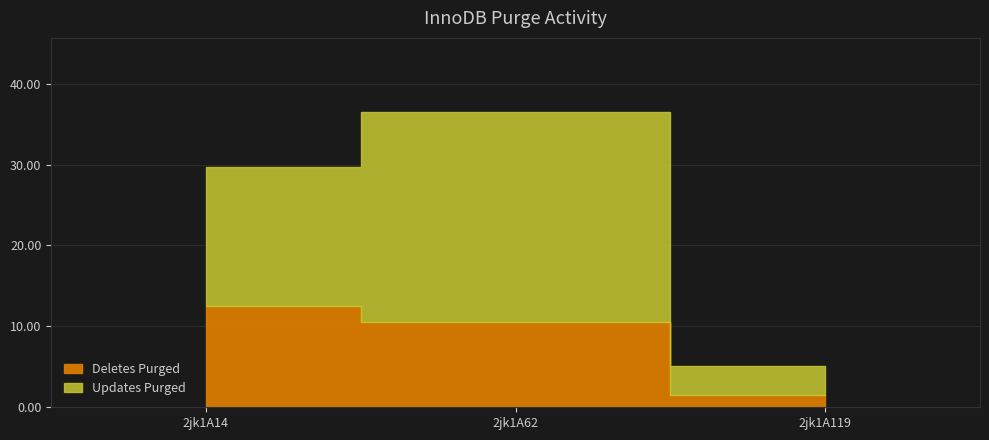

Reading left to right, list all the values displayed in this chart.

Deletes Purged: 12.5	10.6	1.6
Updates Purged: 17.1	26.0	3.6